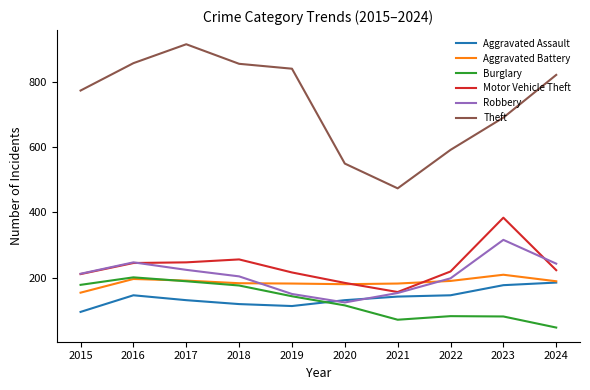

Is the value of Motor Vehicle Theft at 2019 greater than the value of Burglary at 2015?

Yes